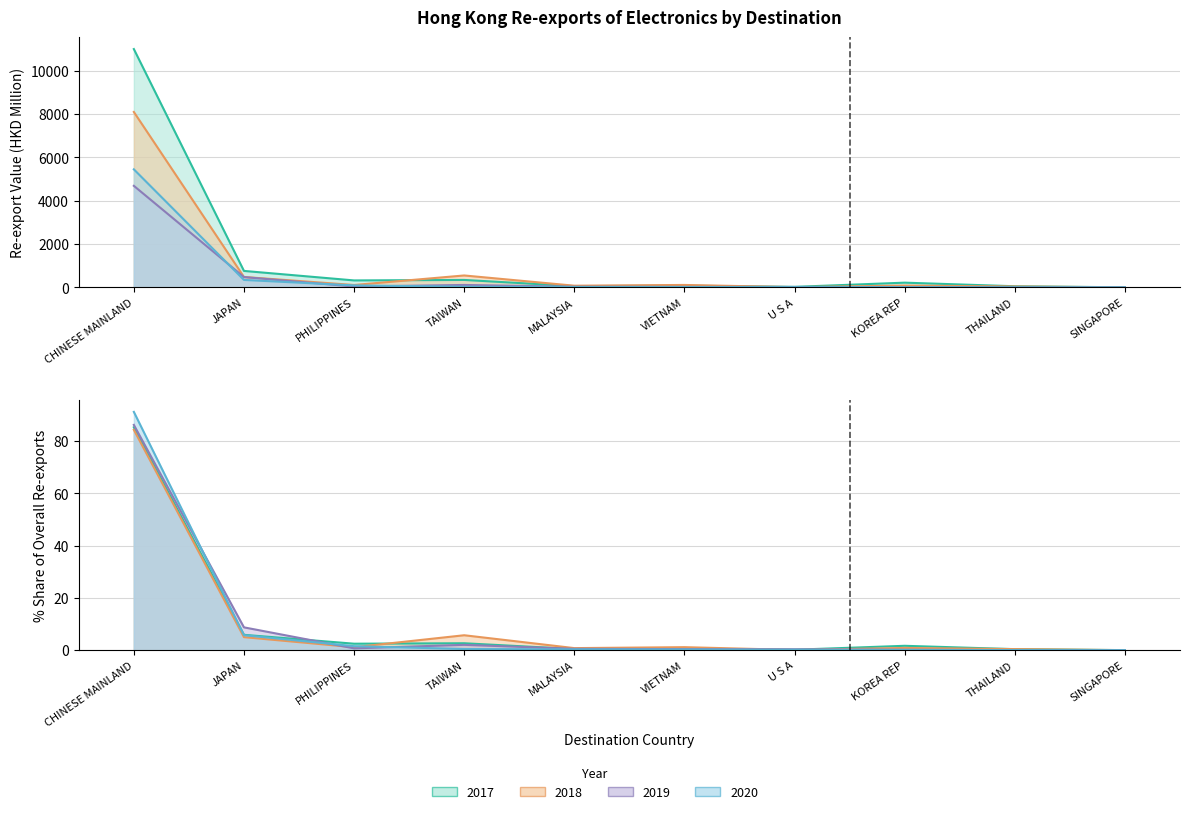

True or false: 2020 has a value of 3.3 at THAILAND.

True